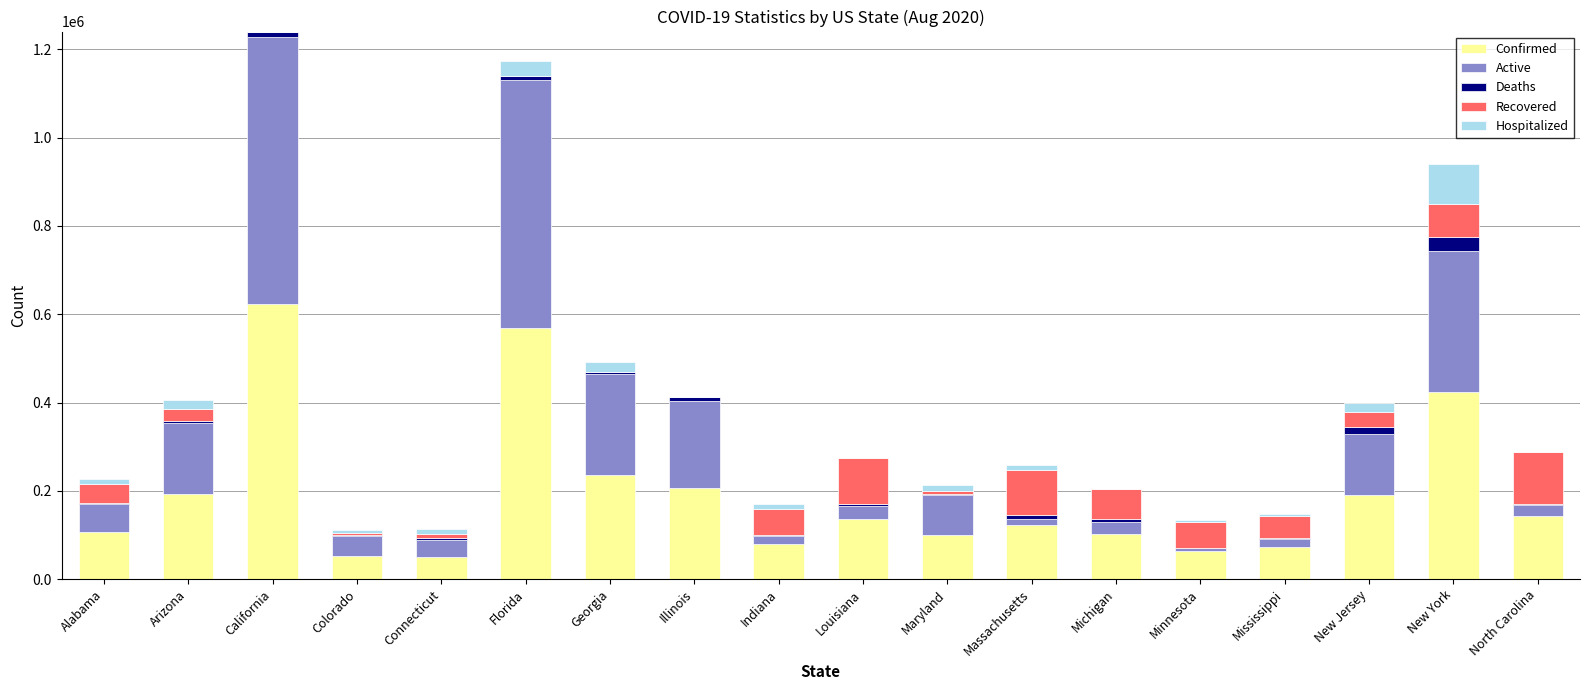

Where is Confirmed nearest to the value 336664?

New York